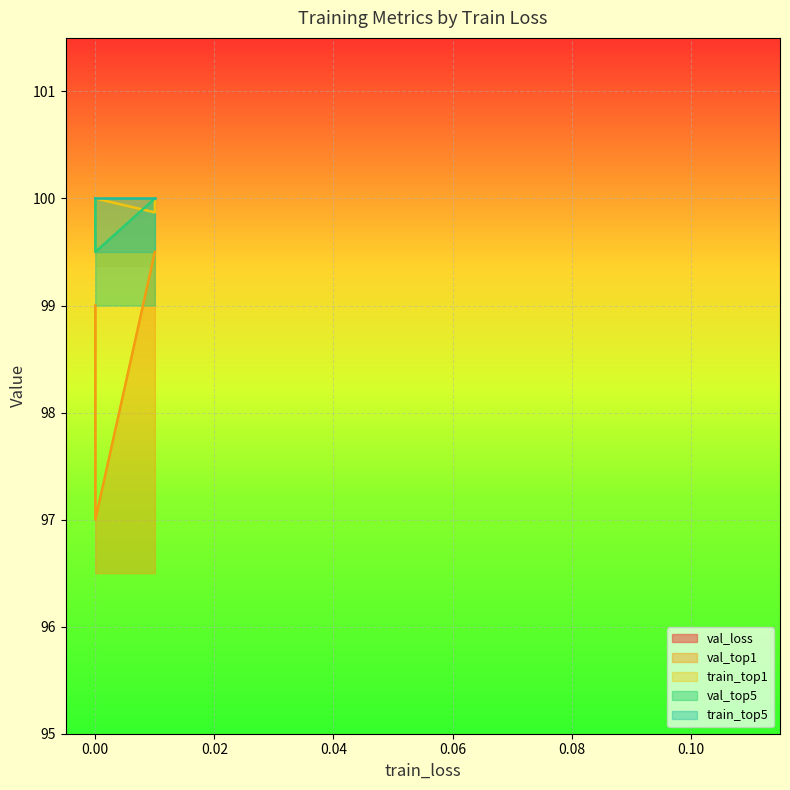

What is the difference between the val_top1 values at 0.0 and 0.01?

2.5